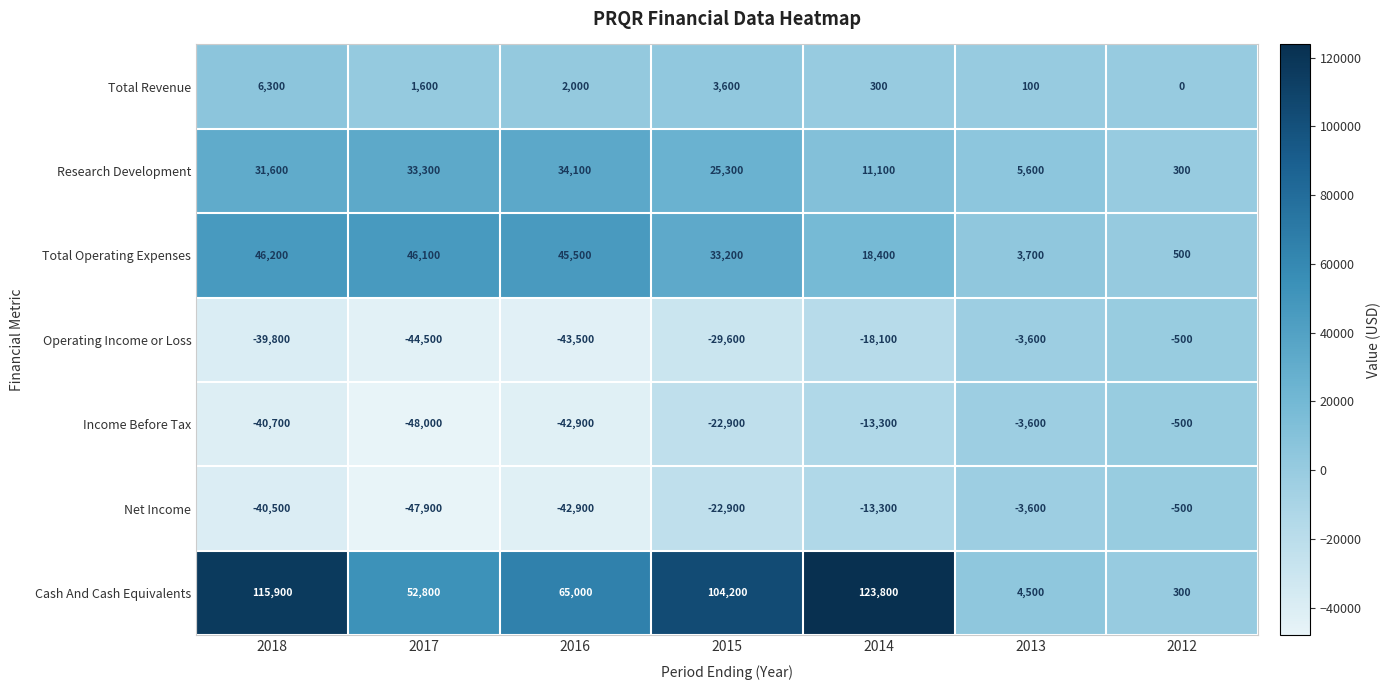

At which category is the sum across all series the highest?

2014